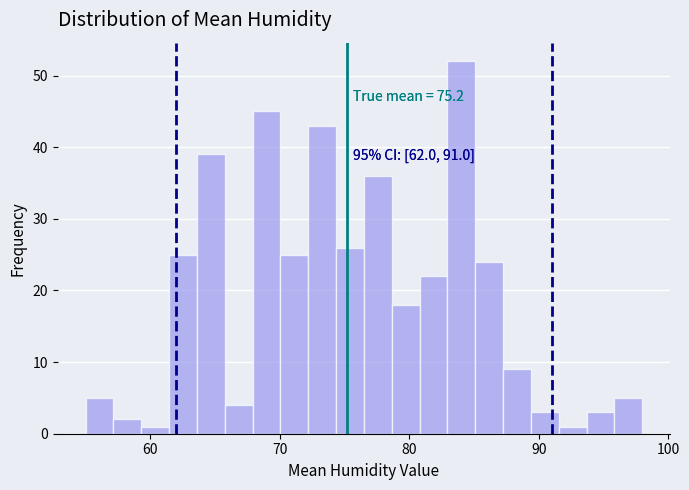

Around what value on the x-axis is the tallest bar? Give the approximate position of its centre, as read against the axis.

84